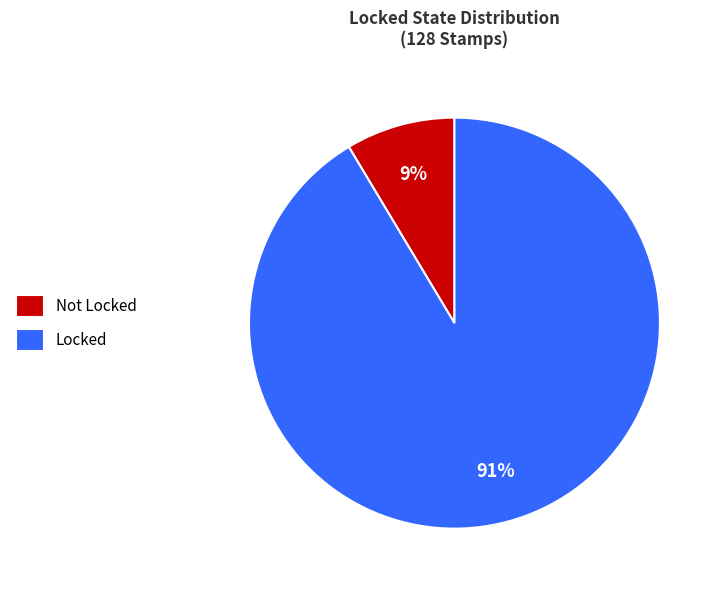

What percentage is the Not slice, to the nearest percent?

9%